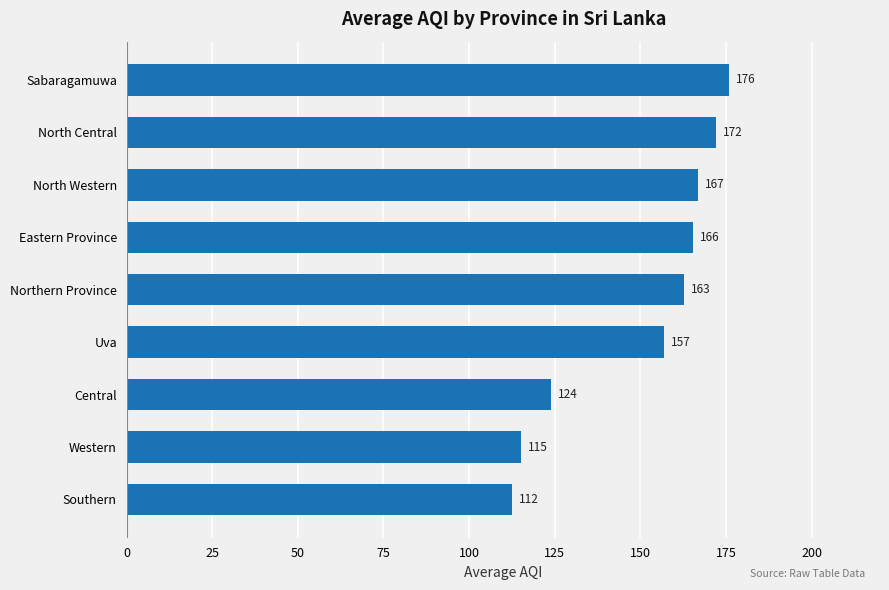

Rank the categories by value from lowest to highest.

Southern, Western, Central, Uva, Northern Province, Eastern Province, North Western, North Central, Sabaragamuwa